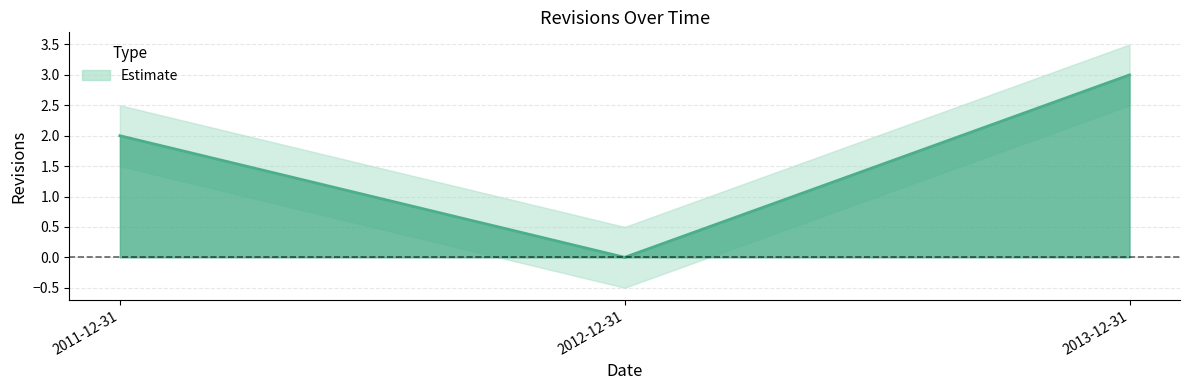

What is the label of the 3rd point from the left?

2013-12-31